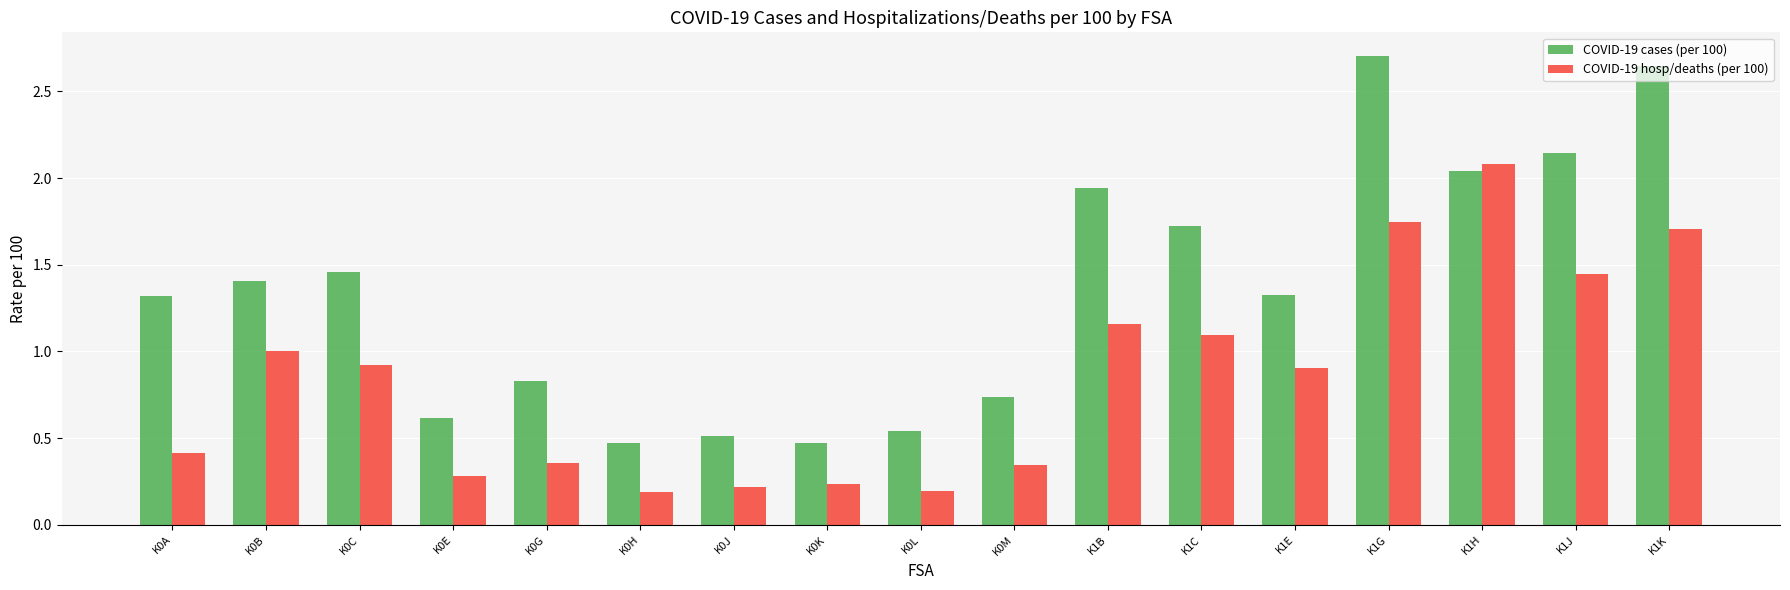

Rank the series by their maximum value, from lowest to highest.

COVID-19 hosp/deaths (per 100), COVID-19 cases (per 100)